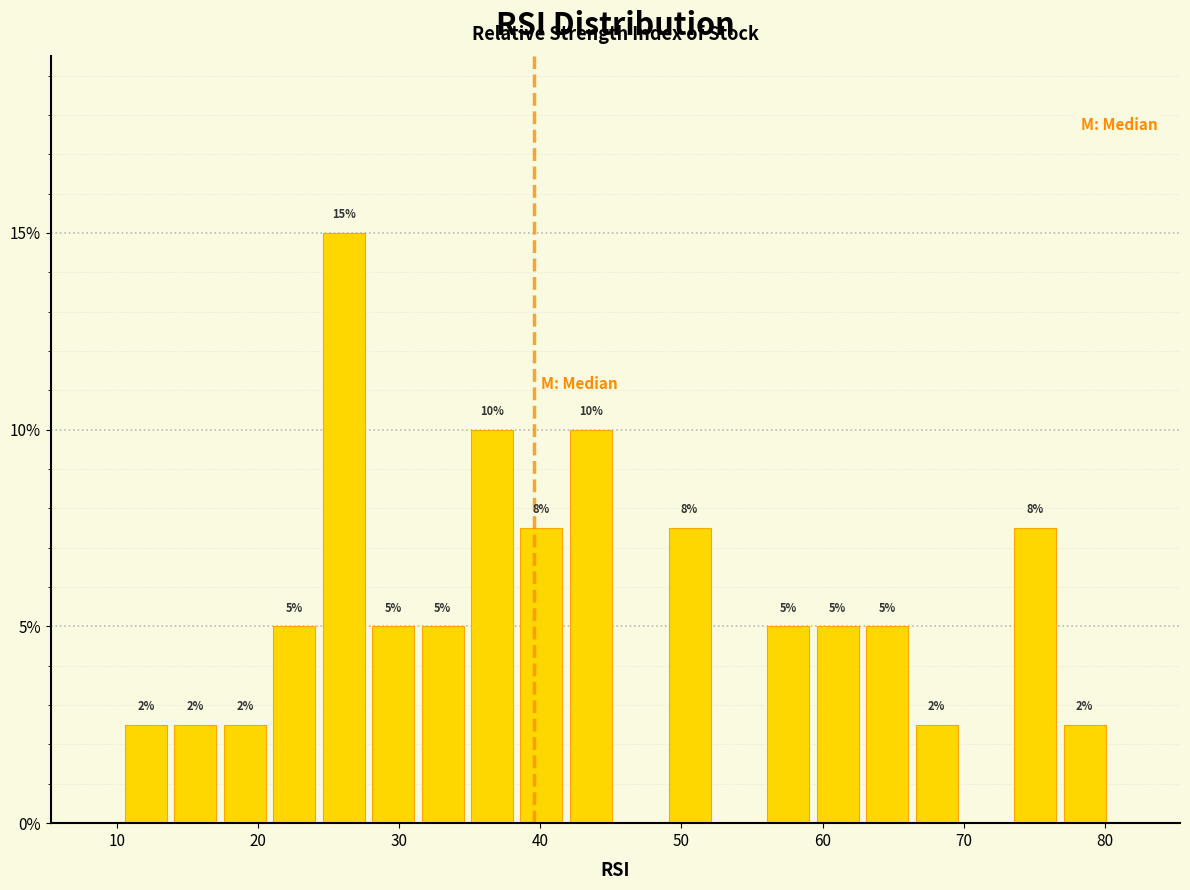

Read against the x-axis, roughly where is the centre of the tallest bar?

26